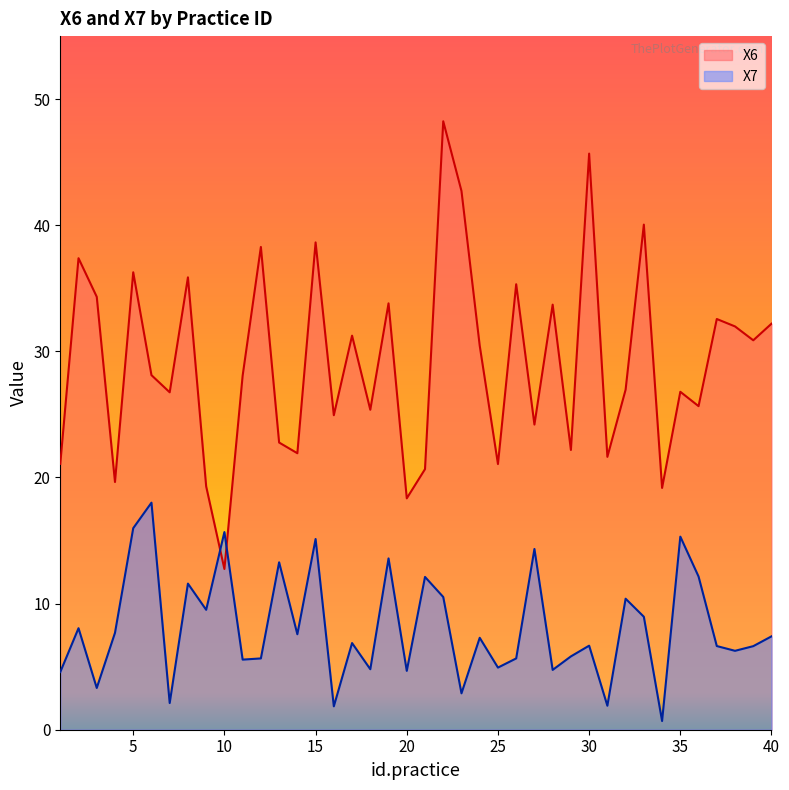

The X7 series shows 1.9 at 31. True or false?

True